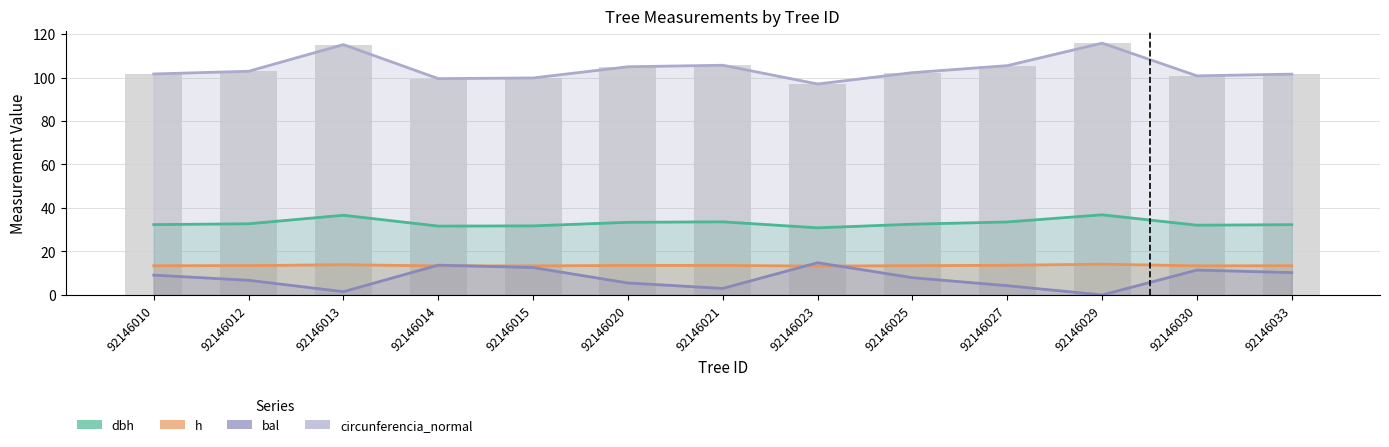

Between 92146012 and 92146025, which is larger?

92146012